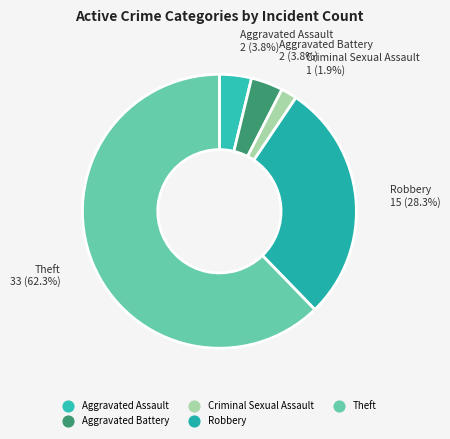

To the nearest percent, what percentage of the pie is Aggravated Battery?

4%